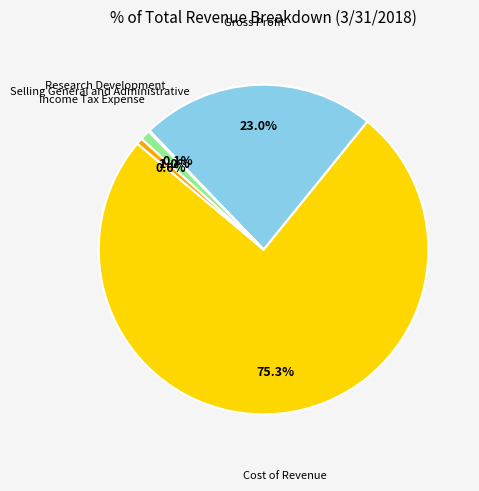

To the nearest percent, what is the average slice percentage?

20%